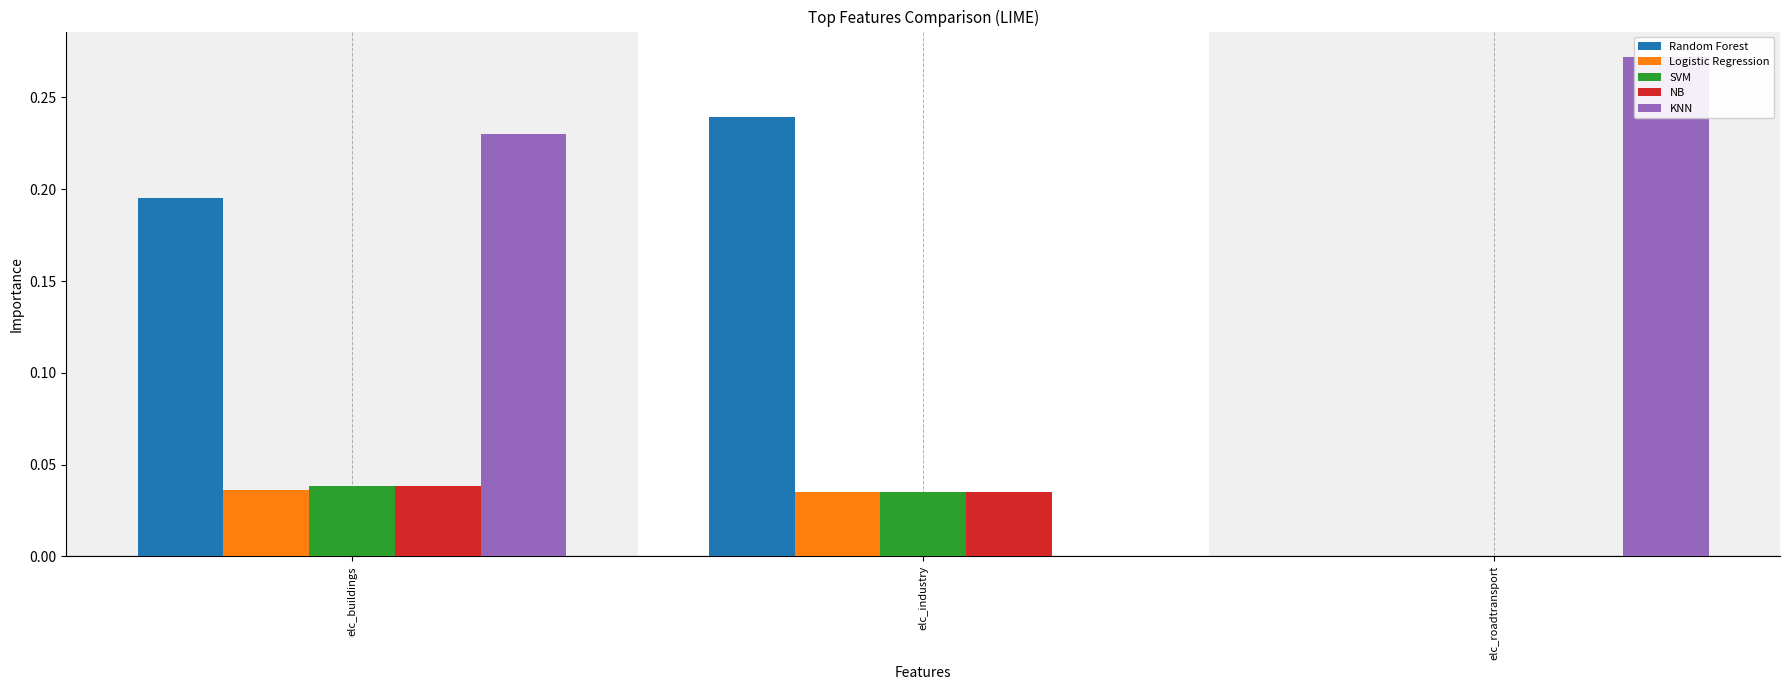

How many bars are there in each group?

5